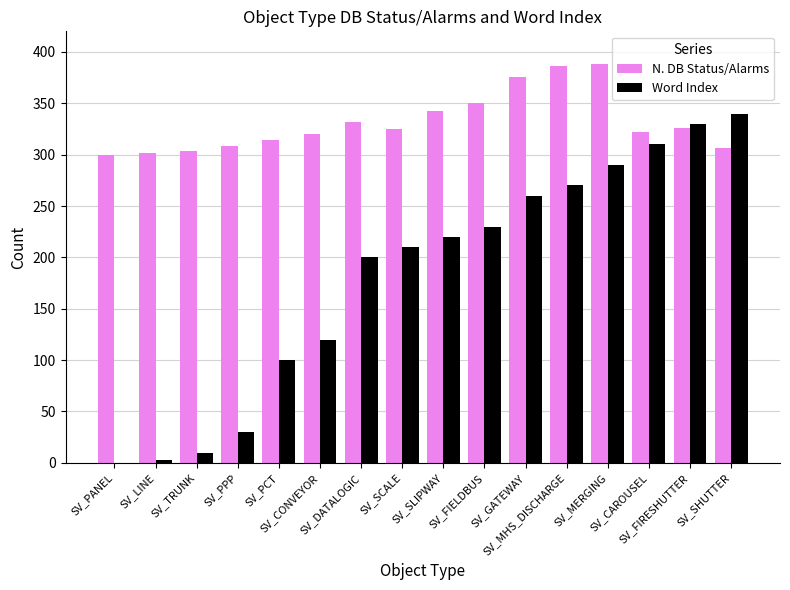

Is it true that Word Index equals 120 at SV_CONVEYOR?

True